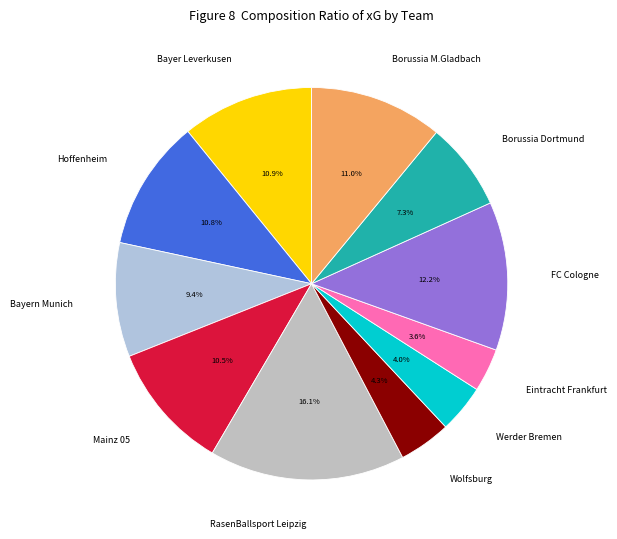

How much of the chart is everything except RasenBallsport Leipzig?

83.9%